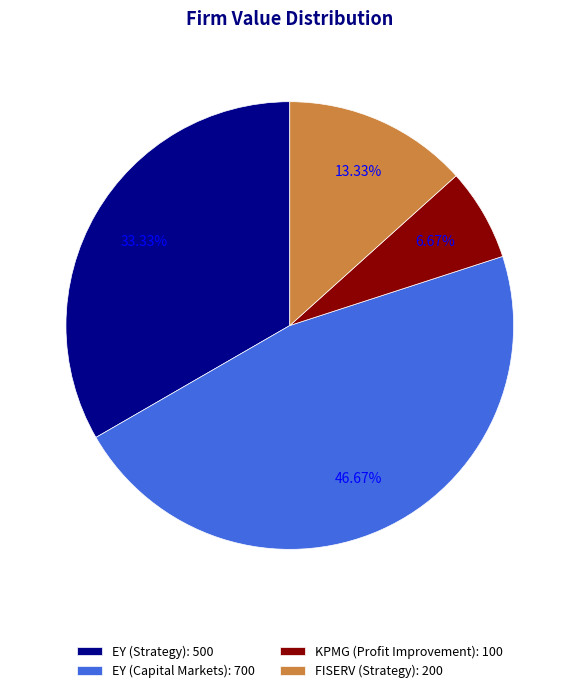

Is it true that EY (Strategy) is 45% of the pie?

False